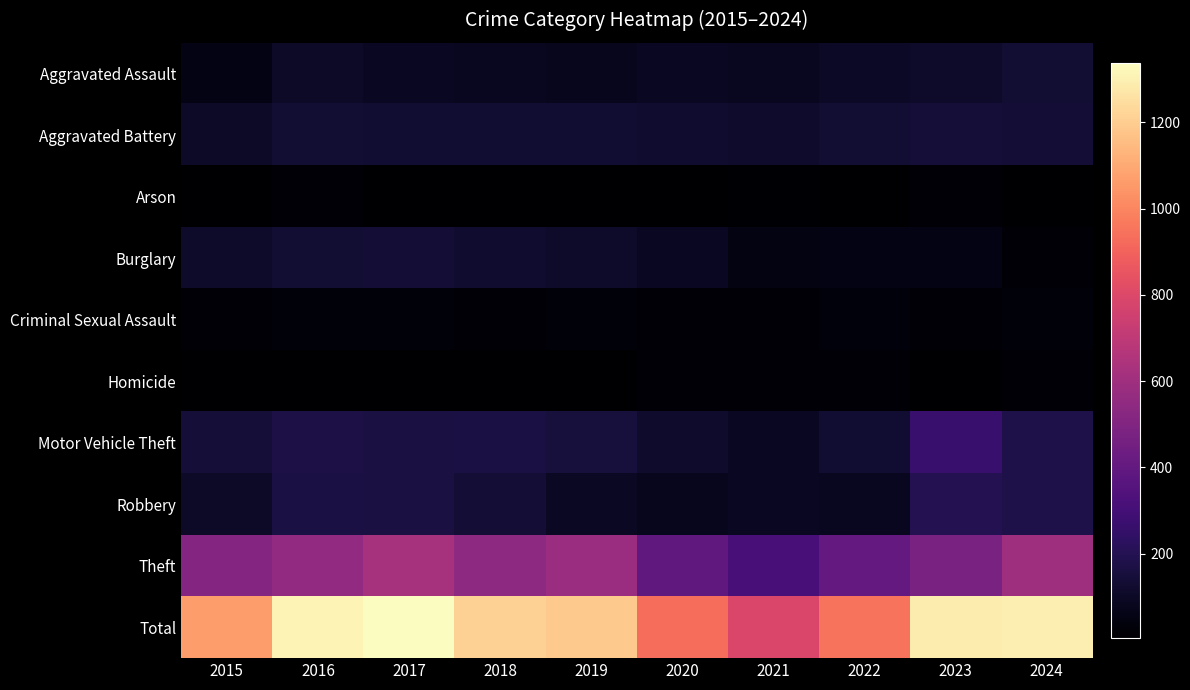

Reading left to right, extract all data points from this chart.

Aggravated Assault: 2015=54	2016=104	2017=89	2018=83	2019=79	2020=88	2021=85	2022=101	2023=112	2024=131
Aggravated Battery: 2015=106	2016=132	2017=126	2018=127	2019=124	2020=119	2021=117	2022=132	2023=140	2024=135
Arson: 2015=5	2016=16	2017=8	2018=6	2019=6	2020=5	2021=12	2022=4	2023=16	2024=7
Burglary: 2015=112	2016=131	2017=139	2018=121	2019=111	2020=88	2021=47	2022=52	2023=55	2024=24
Criminal Sexual Assault: 2015=23	2016=28	2017=28	2018=24	2019=28	2020=18	2021=21	2022=31	2023=18	2024=26
Homicide: 2015=8	2016=7	2017=7	2018=4	2019=7	2020=21	2021=16	2022=15	2023=9	2024=17
Motor Vehicle Theft: 2015=140	2016=171	2017=161	2018=169	2019=153	2020=117	2021=88	2022=129	2023=265	2024=179
Robbery: 2015=107	2016=166	2017=161	2018=135	2019=93	2020=82	2021=92	2022=86	2023=198	2024=177
Theft: 2015=511	2016=554	2017=619	2018=543	2019=586	2020=394	2021=308	2022=401	2023=473	2024=598
Total: 2015=1066	2016=1309	2017=1338	2018=1212	2019=1187	2020=932	2021=786	2022=951	2023=1286	2024=1294